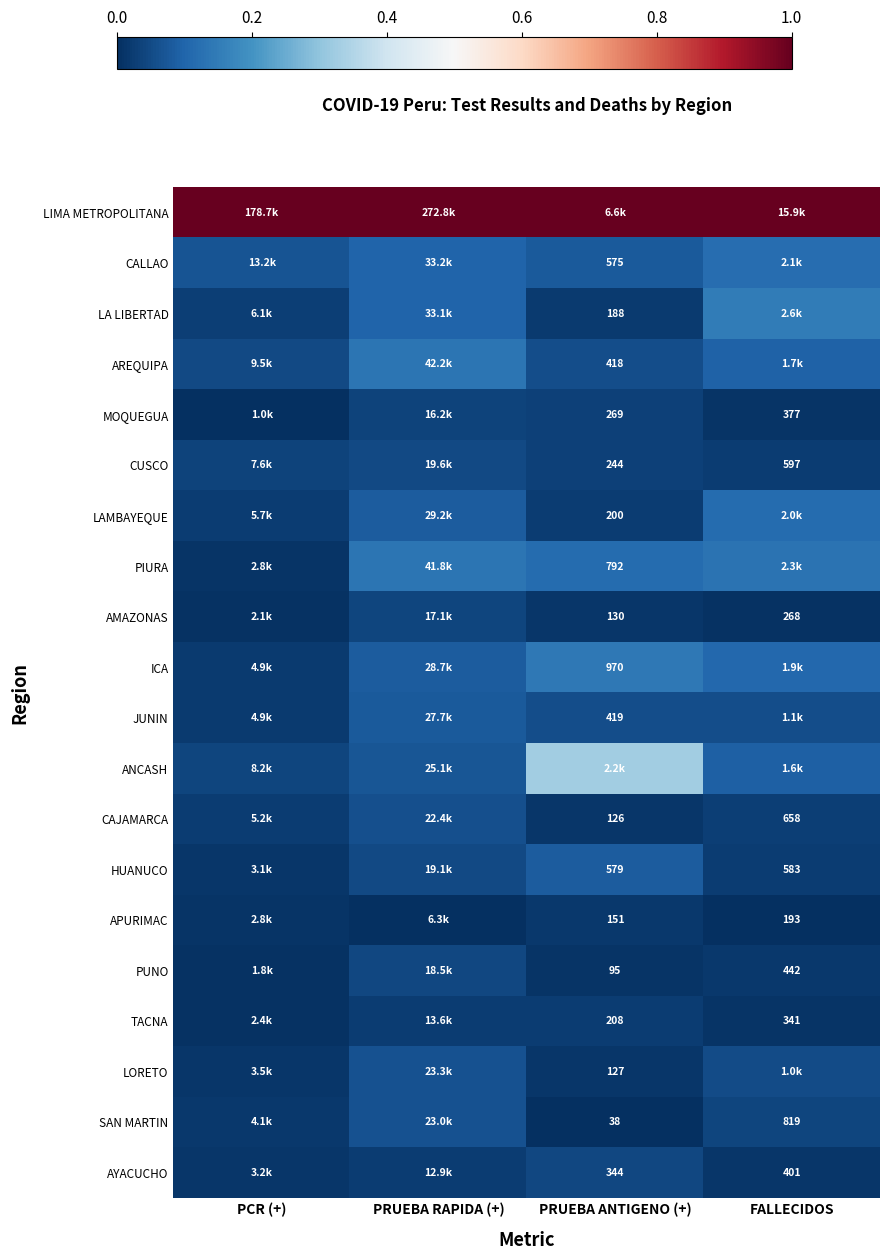

True or false: ANCASH has a value of 0.0 at FALLECIDOS.

False